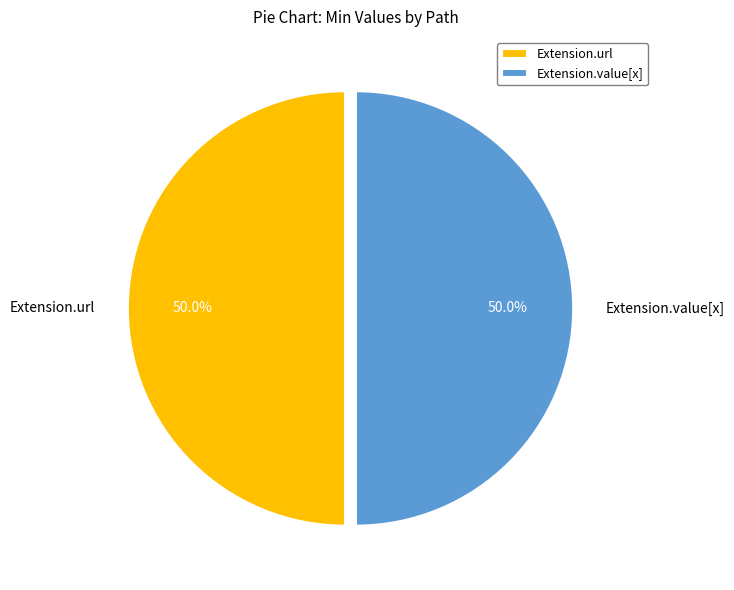

Combined, do Extension.value[x] and Extension.url account for over 50%?

Yes